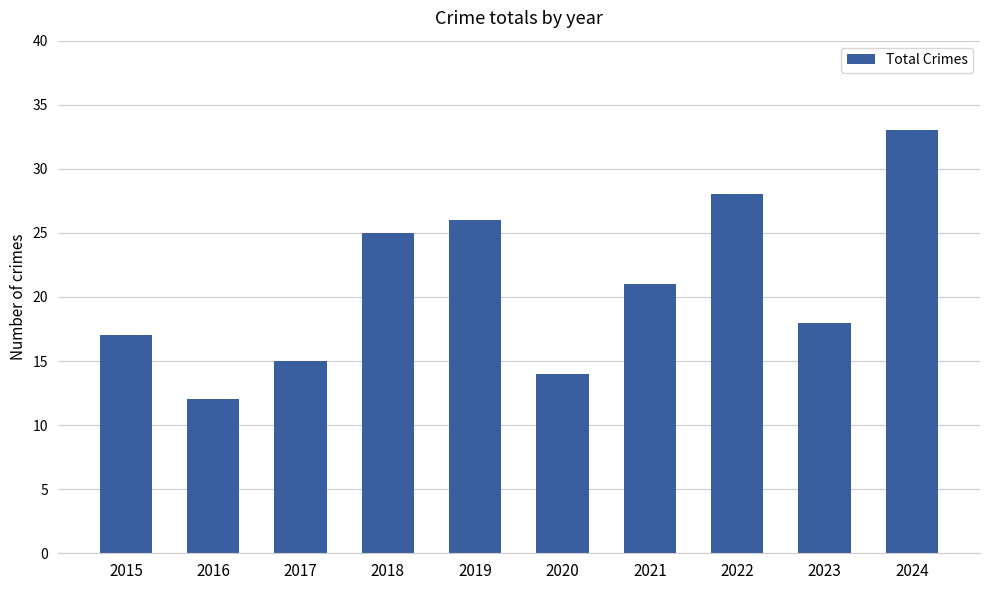

Which category has the lowest value across all series?

2016